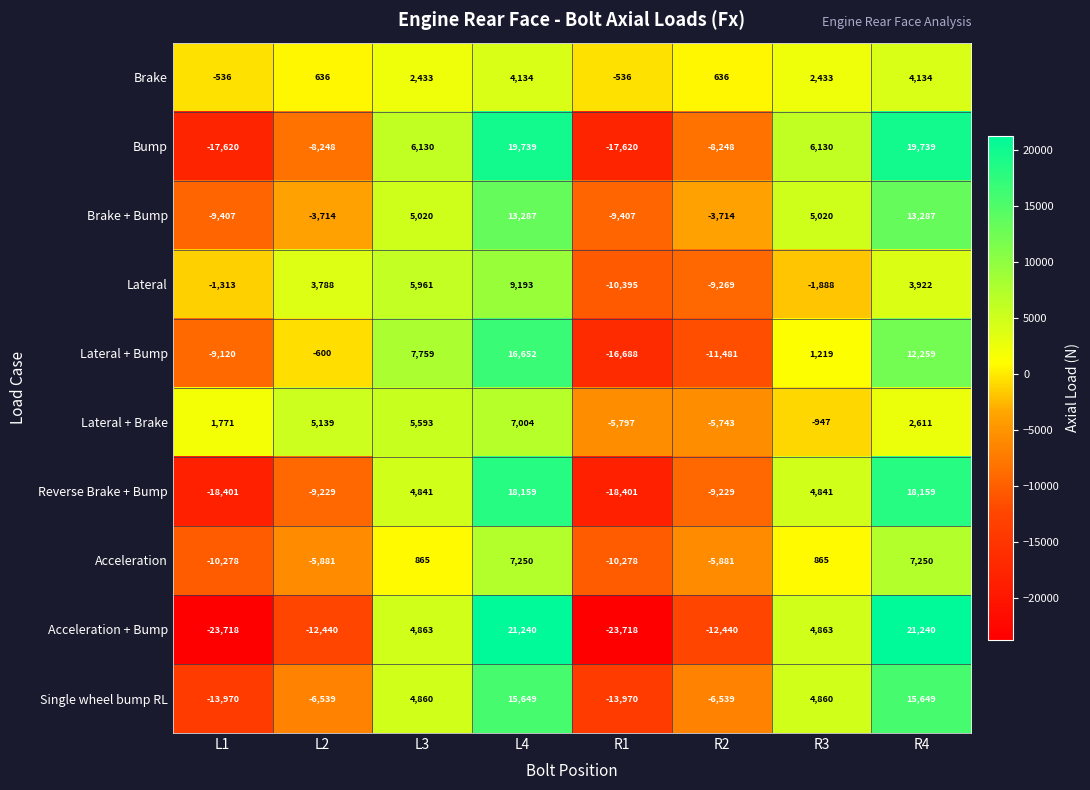

Is the value of Acceleration at R3 greater than the value of Bump at R3?

No